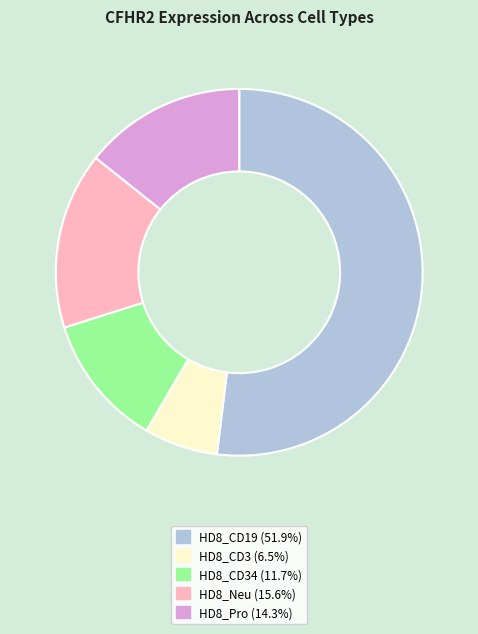

Is there any slice that represents more than half of the pie?

Yes